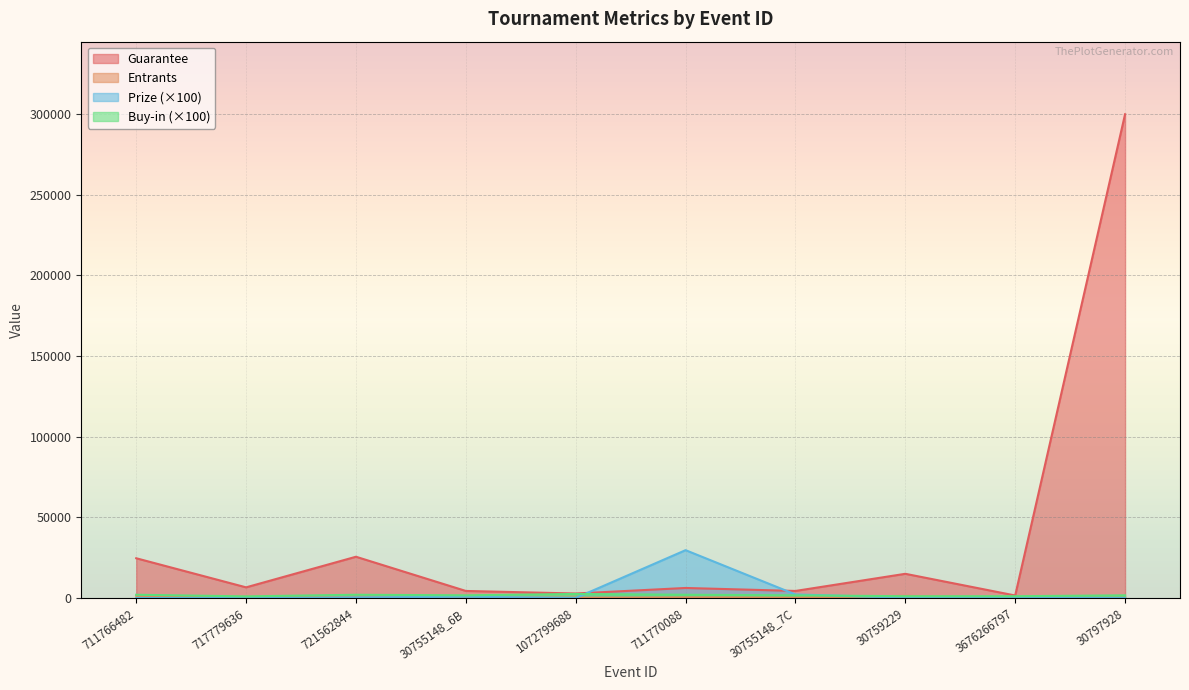

Which series has the widest spread of values?

Guarantee